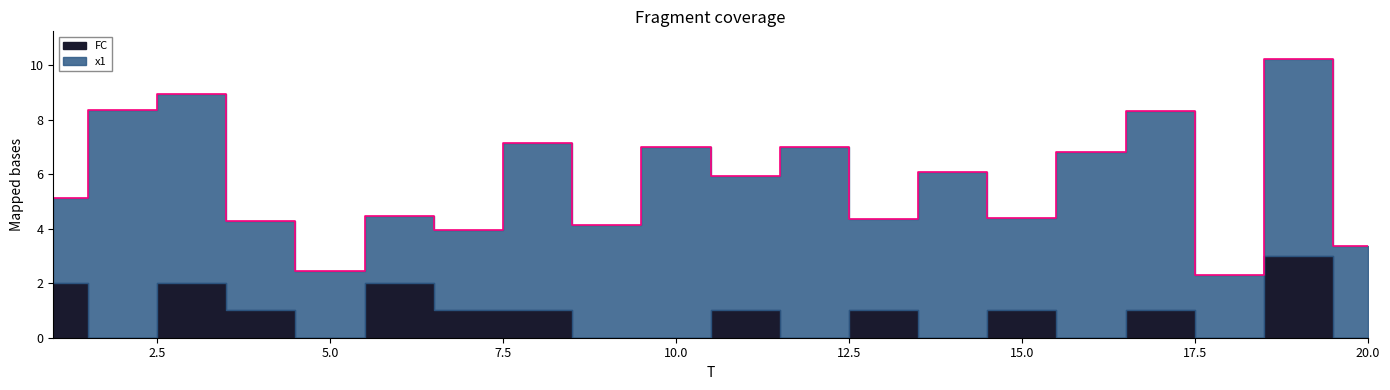

What is the total value across all series at 3?

8.9